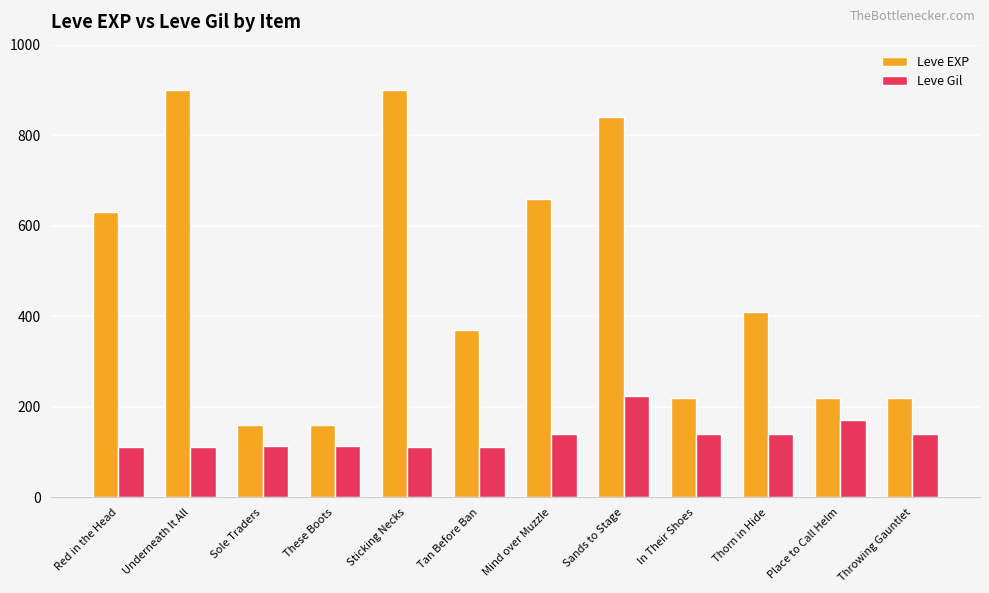

What is the difference between the maximum and minimum values in the Leve EXP series?

740